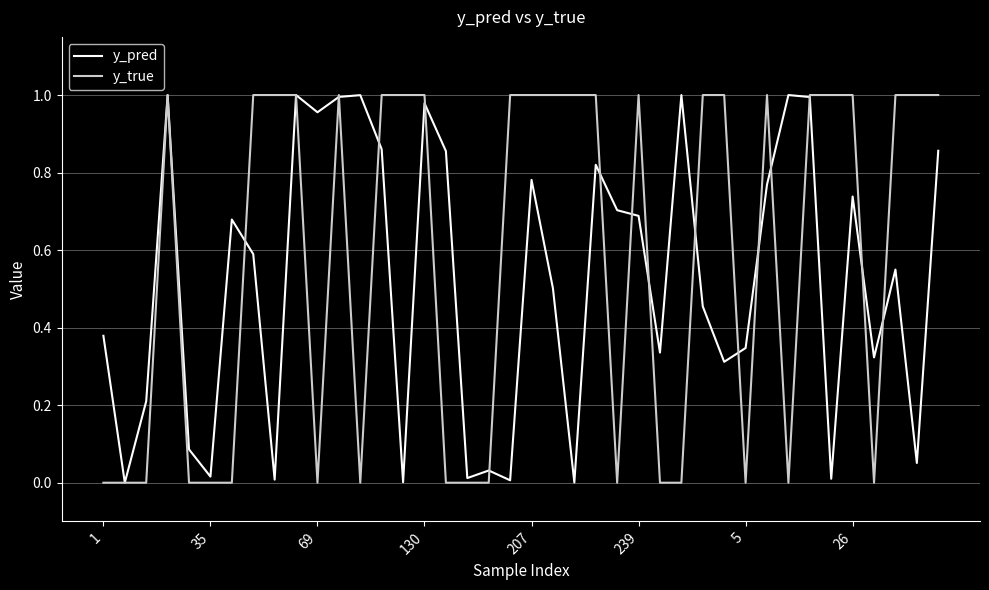

List the series in order of their overall mean, highest first.

y_true, y_pred